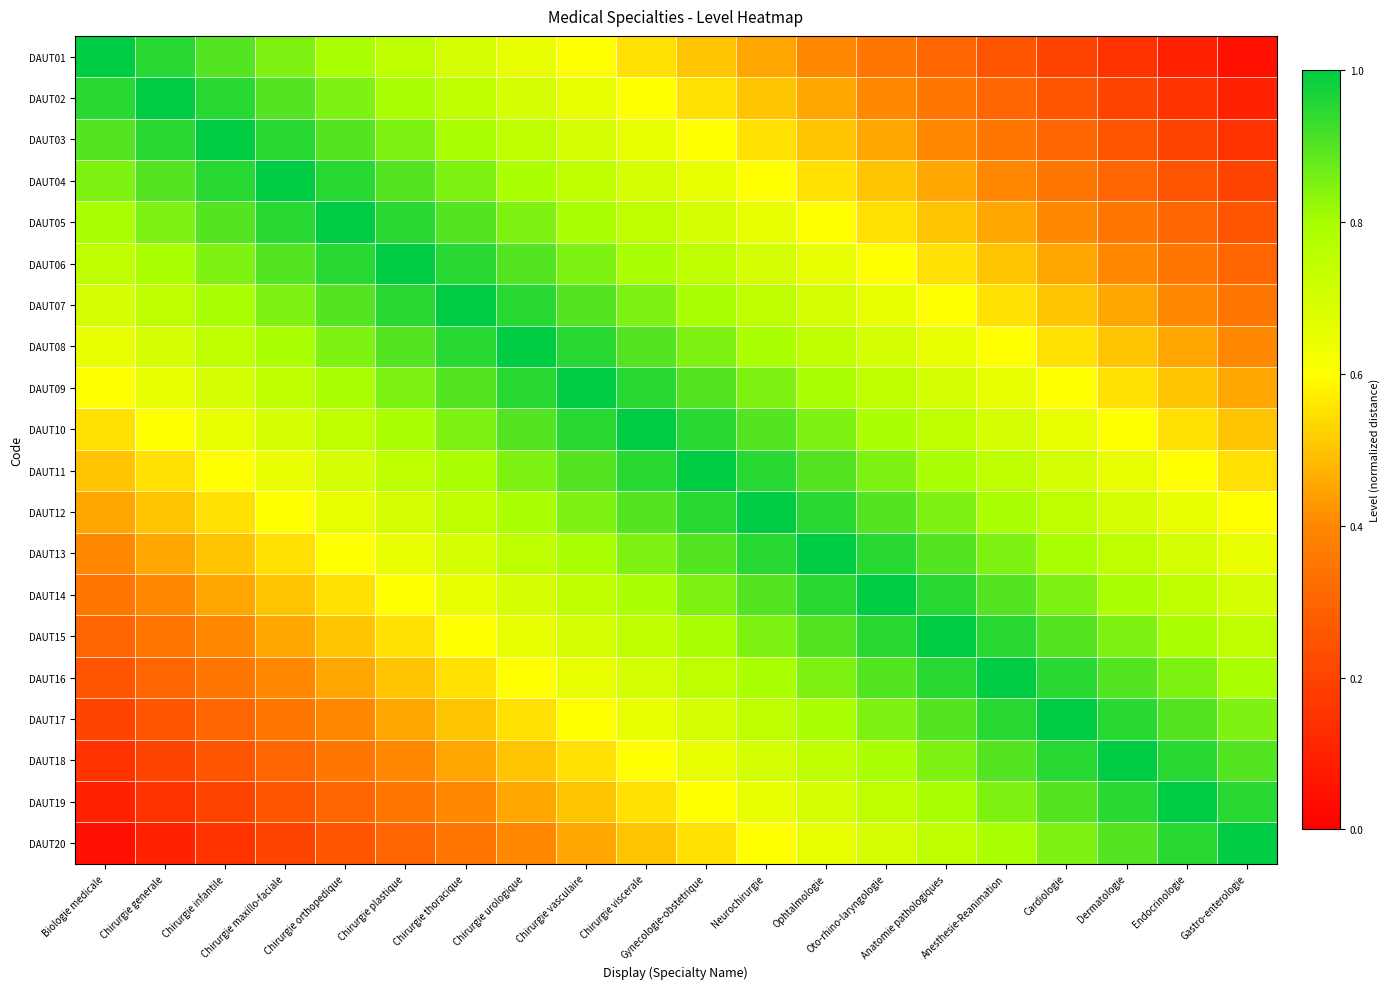

What is the difference between the highest and lowest values at Chirurgie thoracique?

0.7